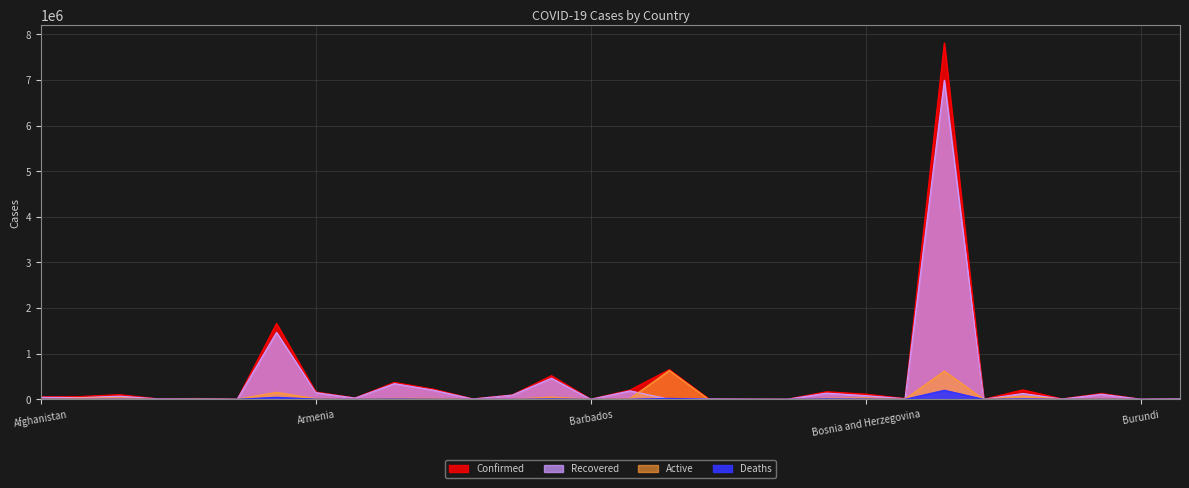

In Recovered, how many points are higher than both neighbors (excluding endpoints)?

11